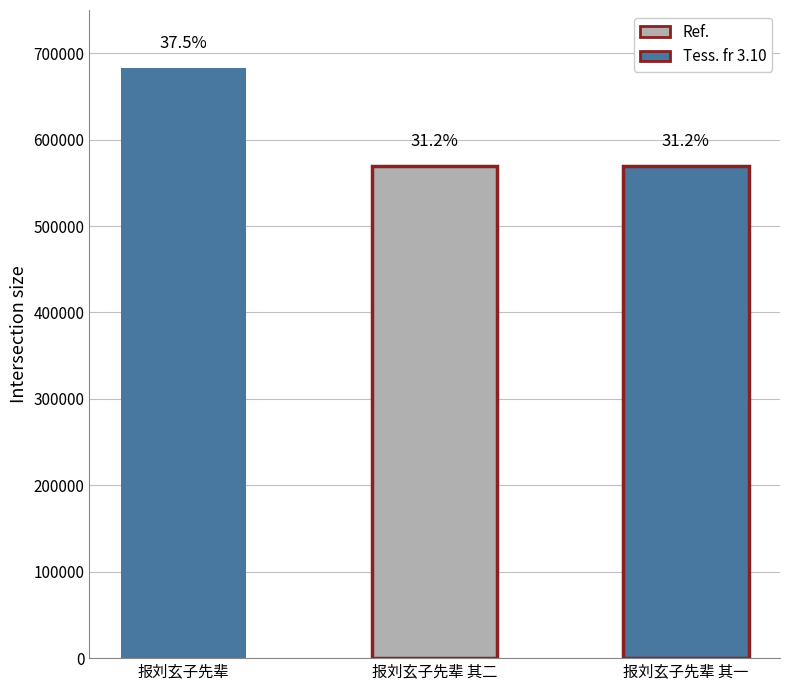

Reading right to left, list all the values displayed in this chart.

报刘玄子先辈 其一=569378	报刘玄子先辈 其二=569379	报刘玄子先辈=683402